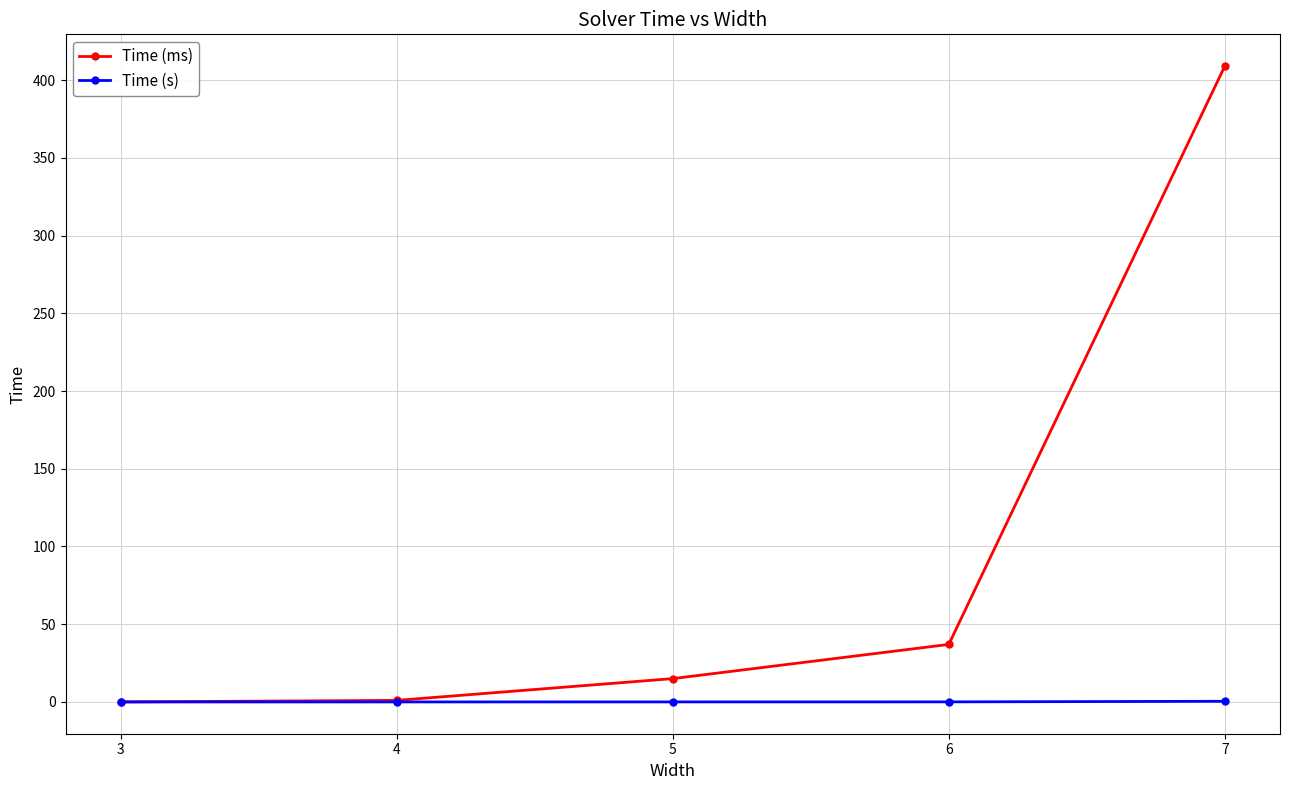

True or false: Time (ms) has more than 0 points higher than both neighbors.

False